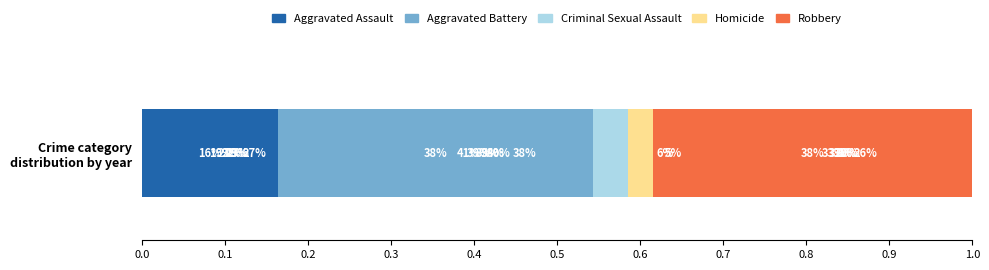

Which series has the largest total across all categories?

Aggravated Battery